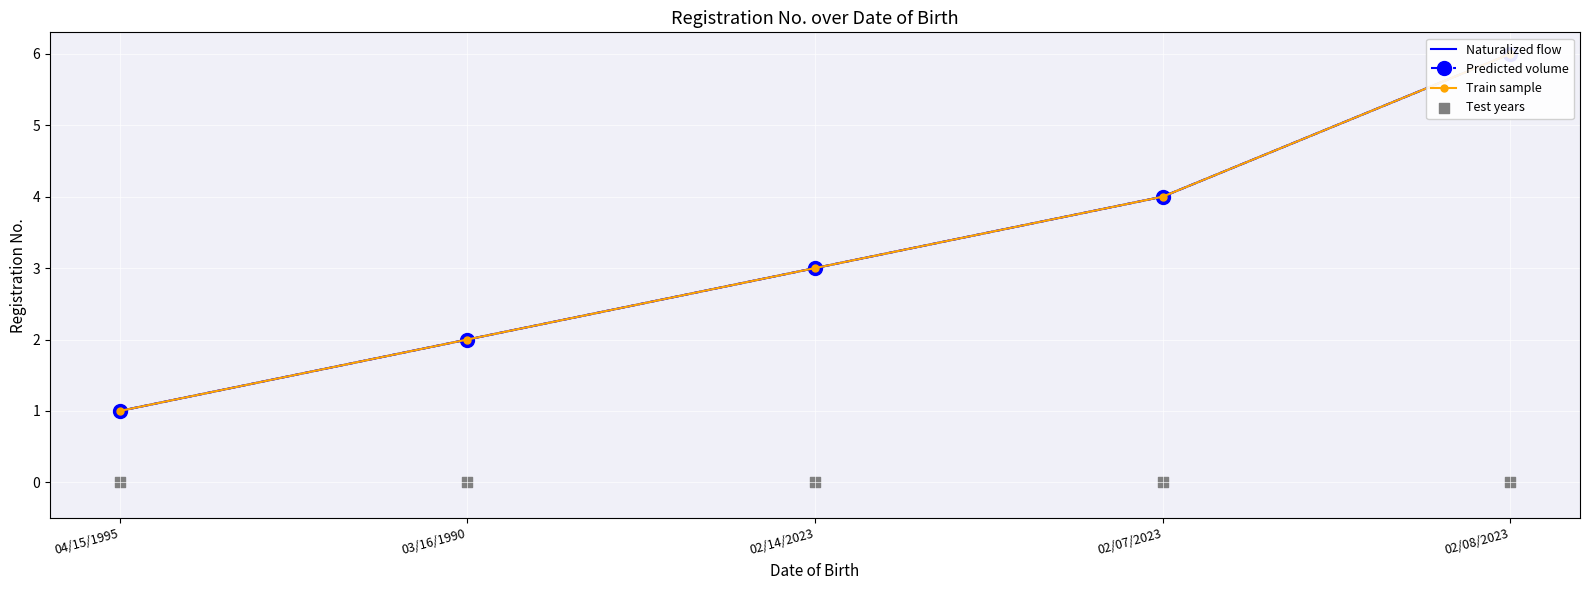

Which series reaches the maximum Y coordinate?

Naturalized flow